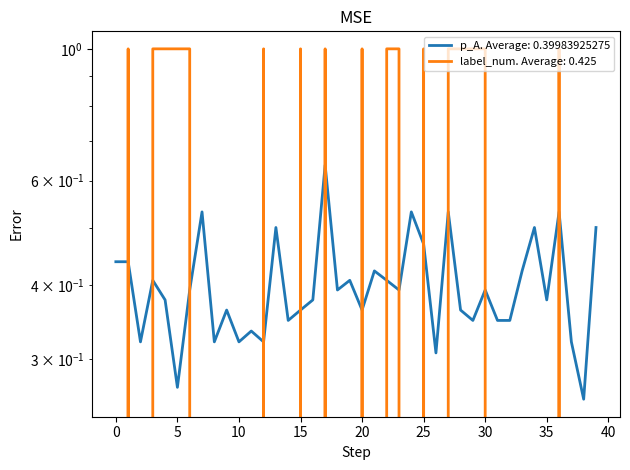

What is the sum of all label_num values?

17.0